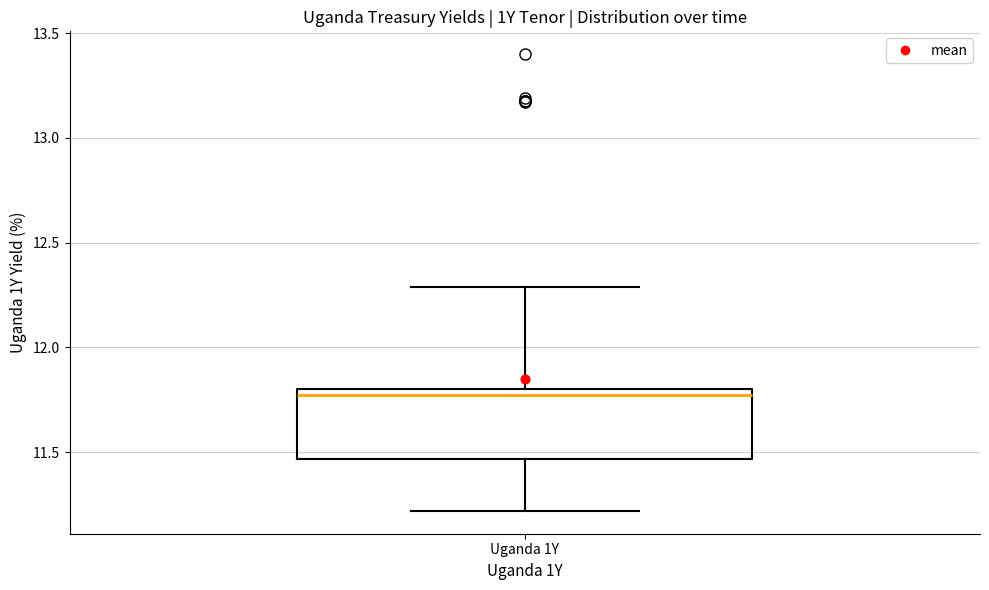

Transcribe this box plot: give where the median line is, the range the box spans, and where the two whiskers end, as read against the y-axis. The values are not printed on the chart, so give them approximately, as read against the axis.

median 11.75, box 11.45 to 11.80, whiskers 11.20 to 12.30